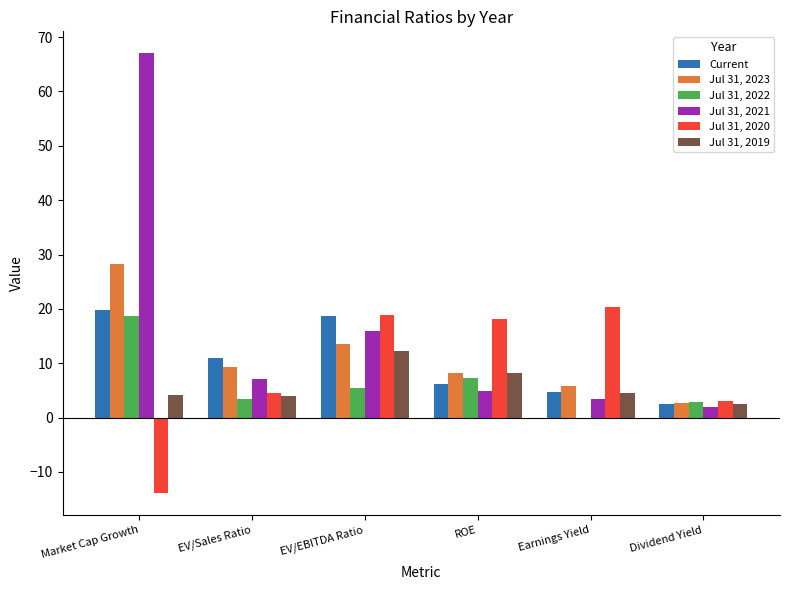

How many groups of bars are there?

6